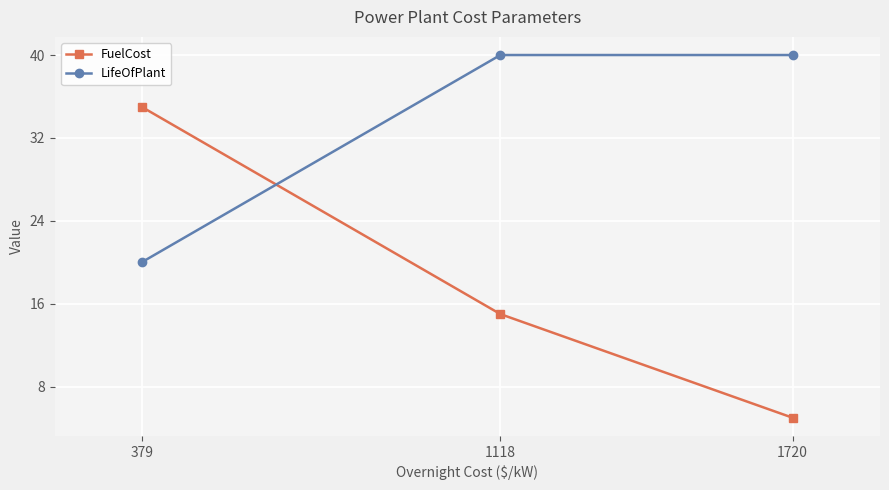

Does the chart display data point markers on the line(s)?

Yes